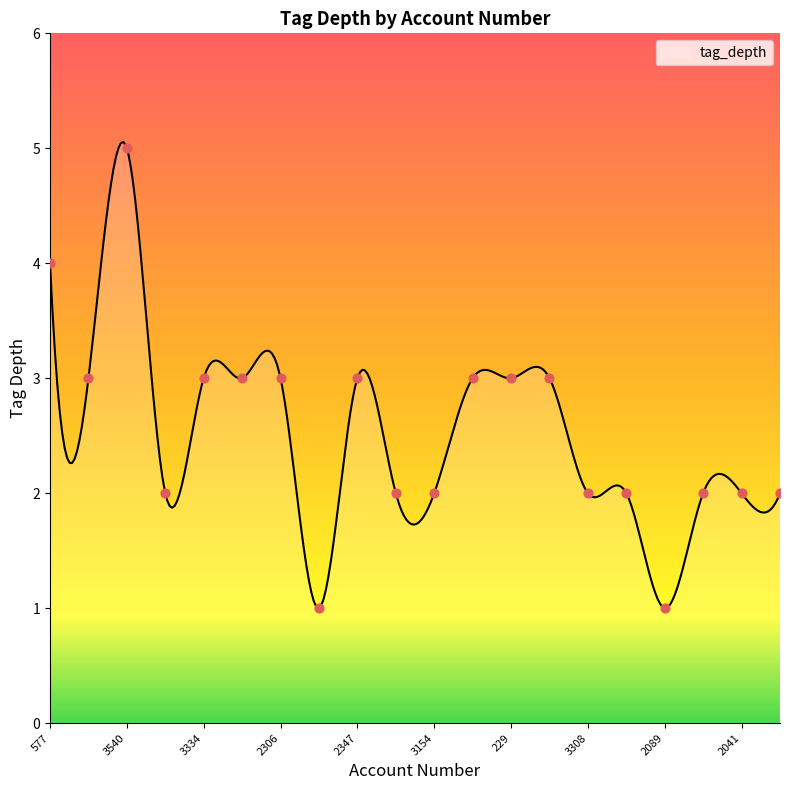

What is the ratio of the value at 1827 to the value at 1864?

0.7